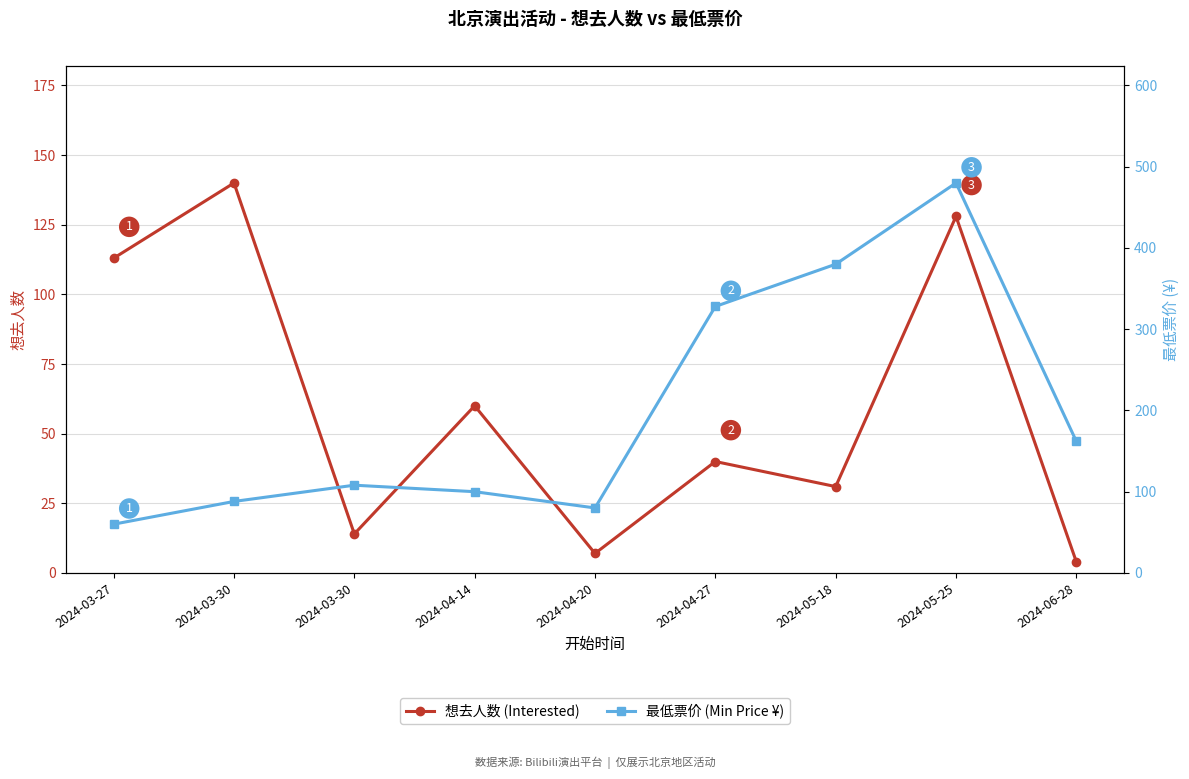

List the series in order of their peak value, lowest first.

想去人数 (Interested), 最低票价 (Min Price ¥)